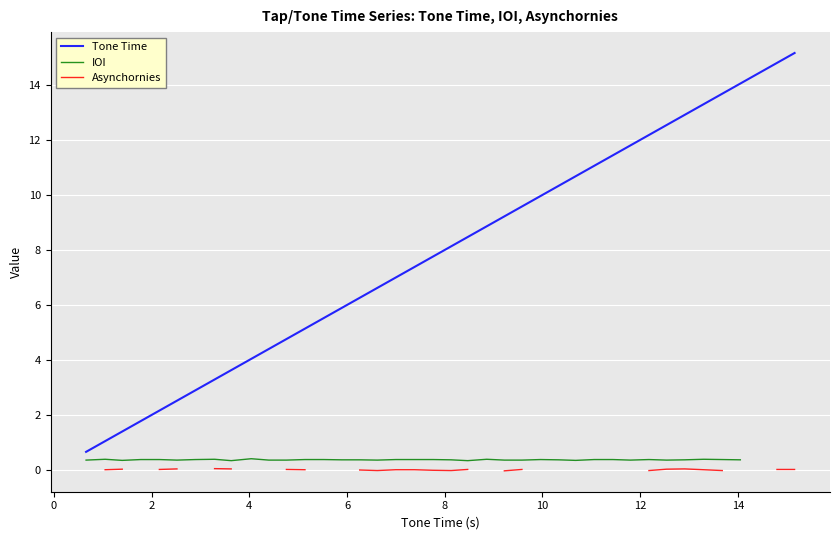

What is the minimum value for Tone Time?

0.7